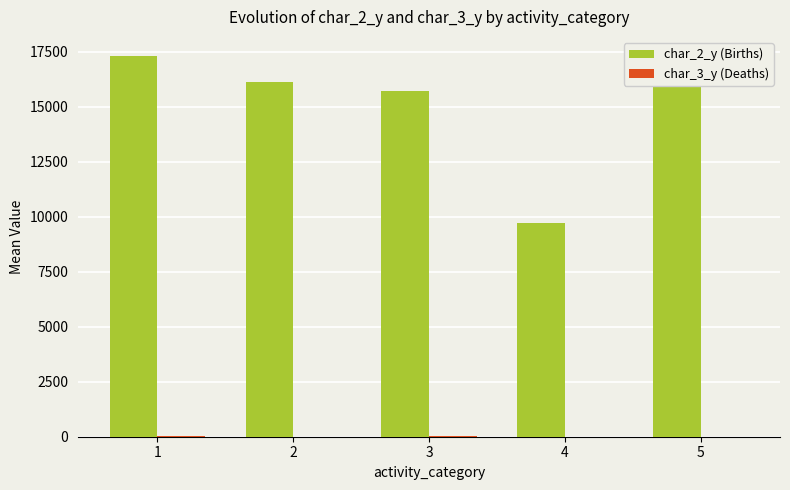

Which series has the largest total across all categories?

char_2_y (Births)